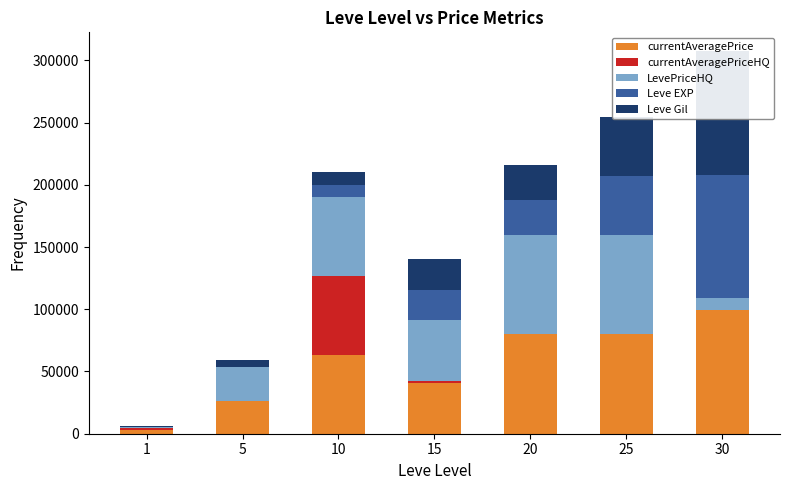

Which category has the lowest value in the currentAveragePrice series?

1